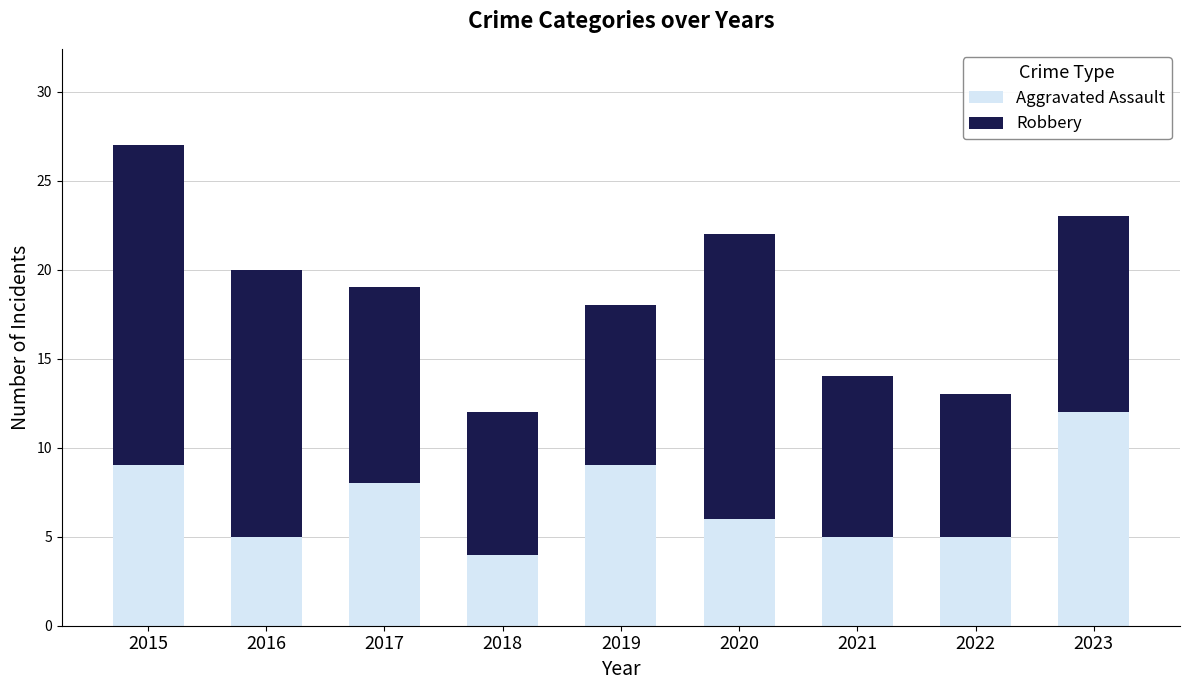

Reading right to left, list the values for the Aggravated Assault series.

12	5	5	6	9	4	8	5	9